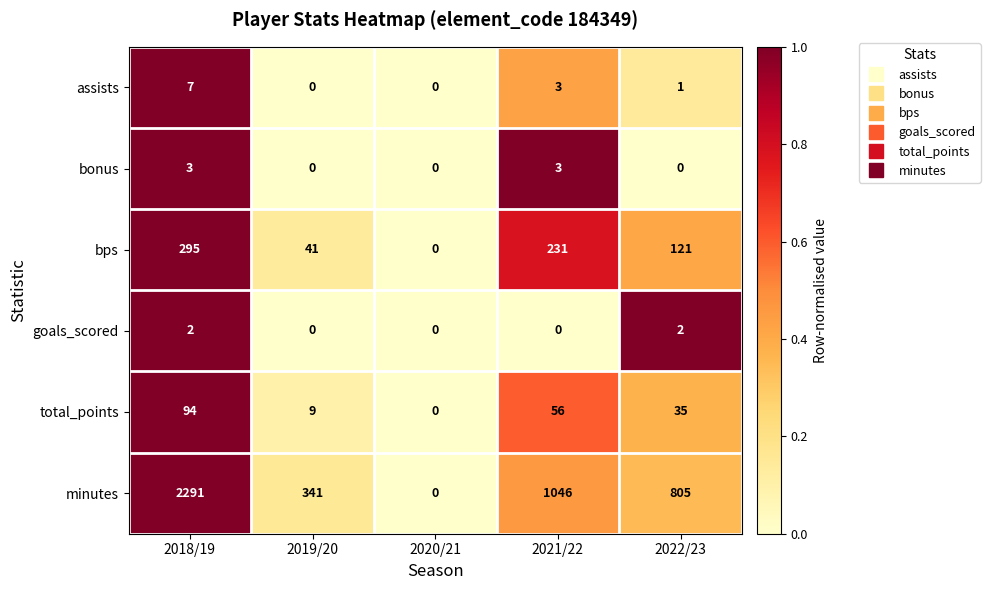

Reading left to right, transcribe all the data shown in this chart.

assists: 2018/19=7	2019/20=0	2020/21=0	2021/22=3	2022/23=1
bonus: 2018/19=3	2019/20=0	2020/21=0	2021/22=3	2022/23=0
bps: 2018/19=295	2019/20=41	2020/21=0	2021/22=231	2022/23=121
goals_scored: 2018/19=2	2019/20=0	2020/21=0	2021/22=0	2022/23=2
total_points: 2018/19=94	2019/20=9	2020/21=0	2021/22=56	2022/23=35
minutes: 2018/19=2291	2019/20=341	2020/21=0	2021/22=1046	2022/23=805